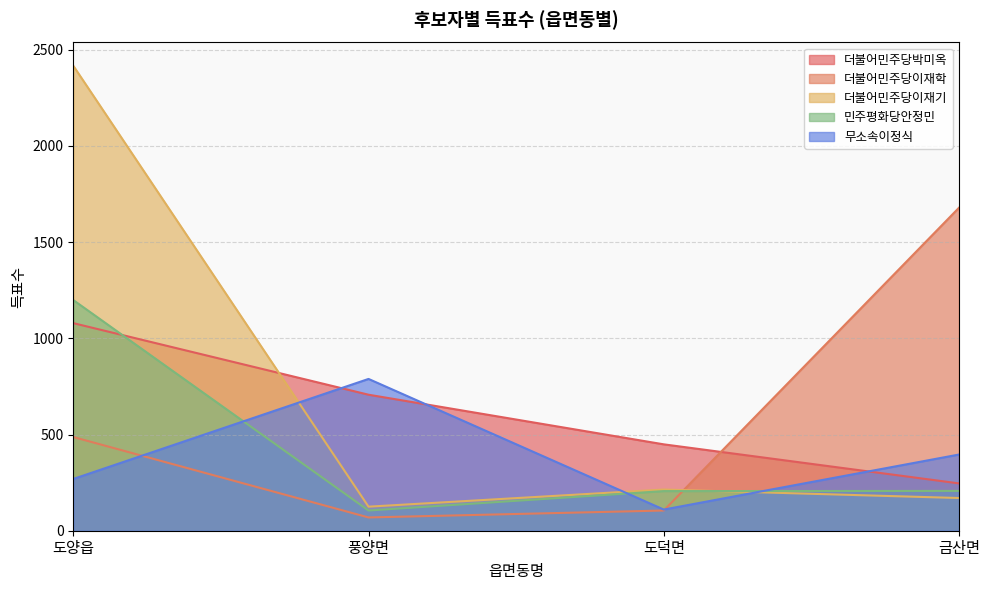

How many values in the 더불어민주당이재기 series are below 214?

2